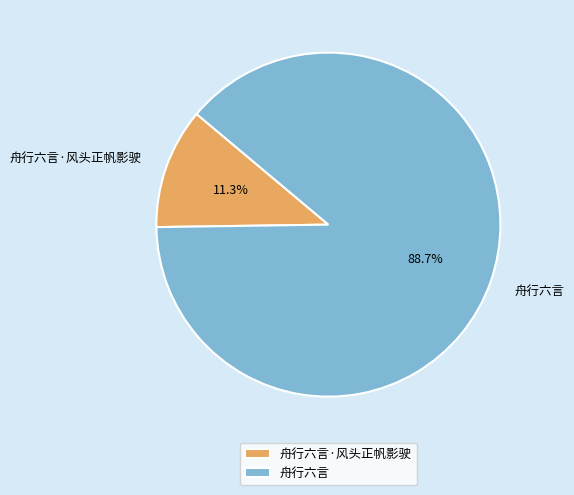

To the nearest percent, what is the average slice percentage?

50%